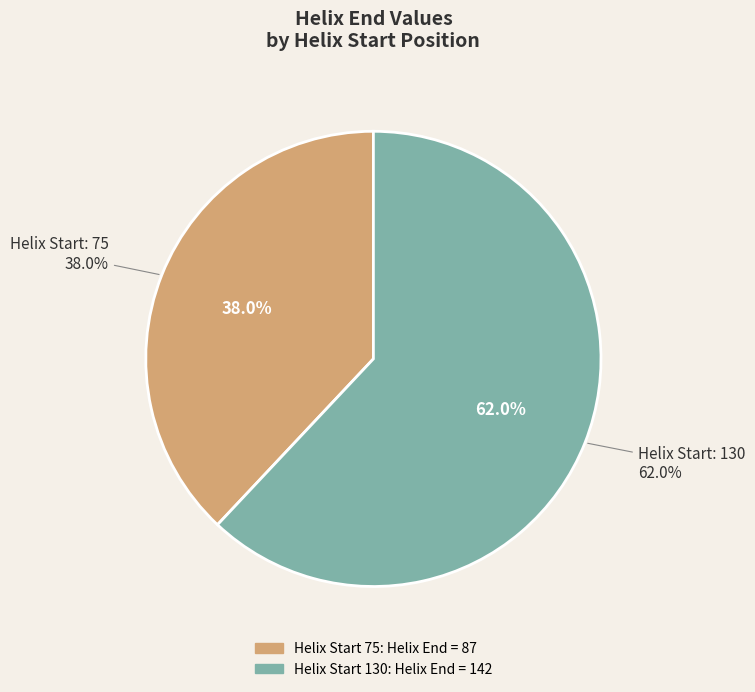

To the nearest percent, what is the combined percentage of 75 and 130?

100%